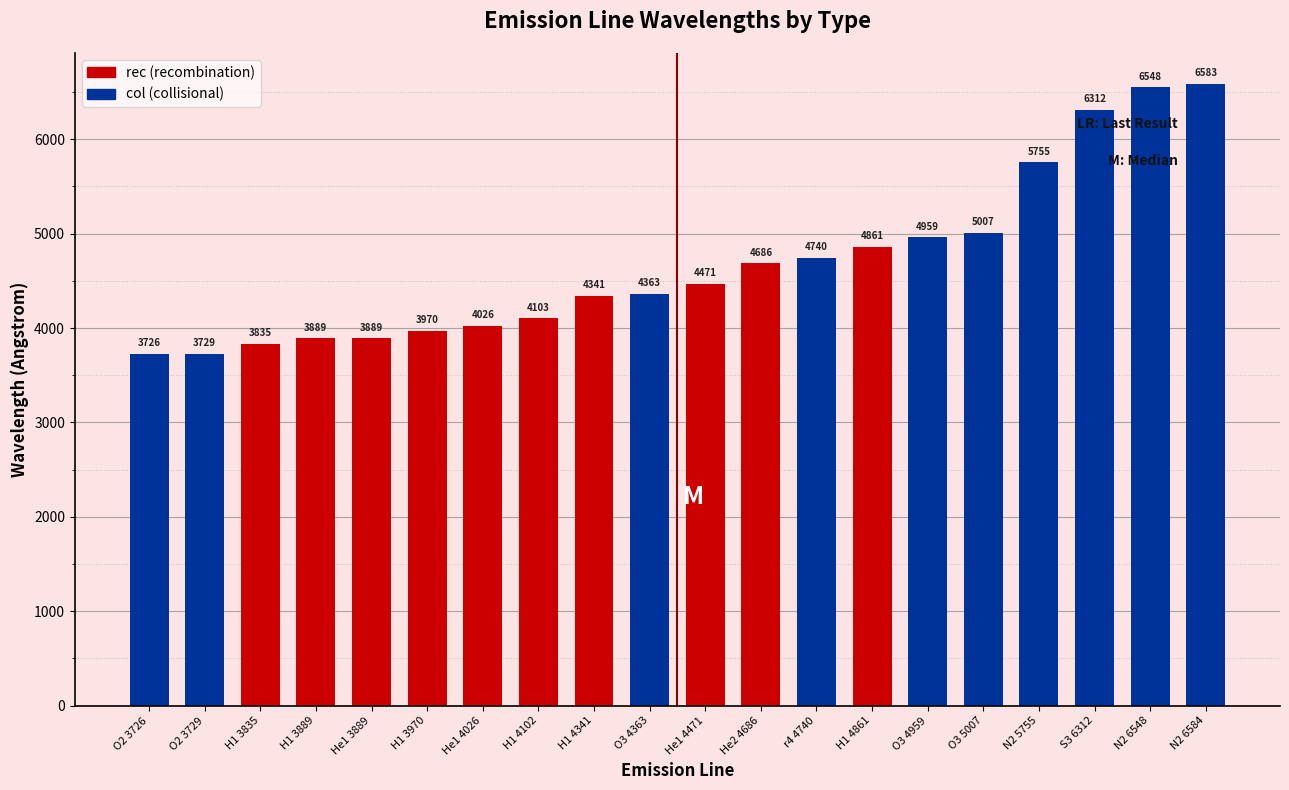

The value at N2 5755 is 3427.8. True or false?

False